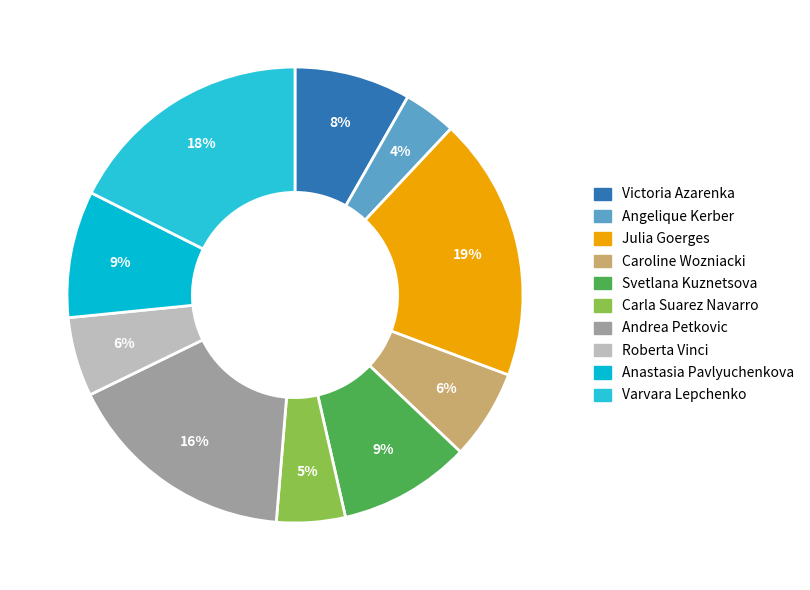

Do Andrea Petkovic and Varvara Lepchenko together represent more than half of the pie?

No